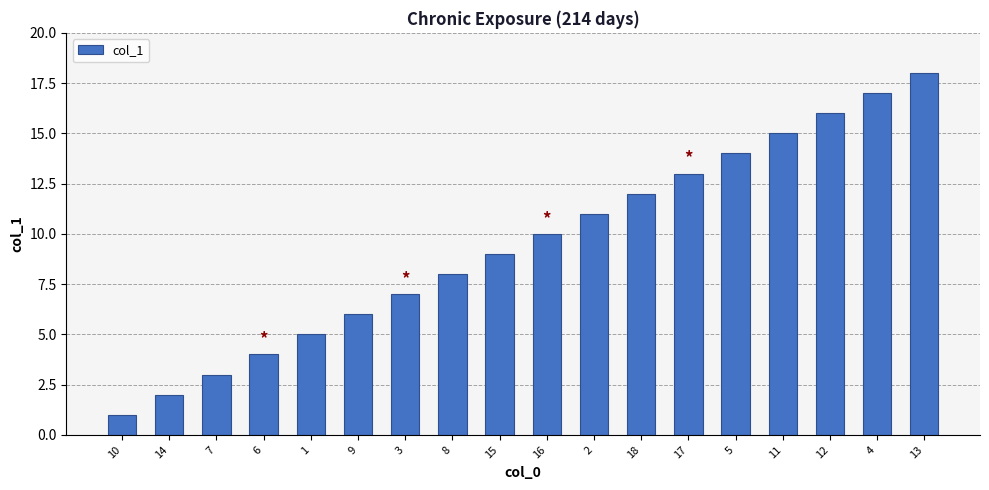

At which category does the chart reach its minimum across all series?

10